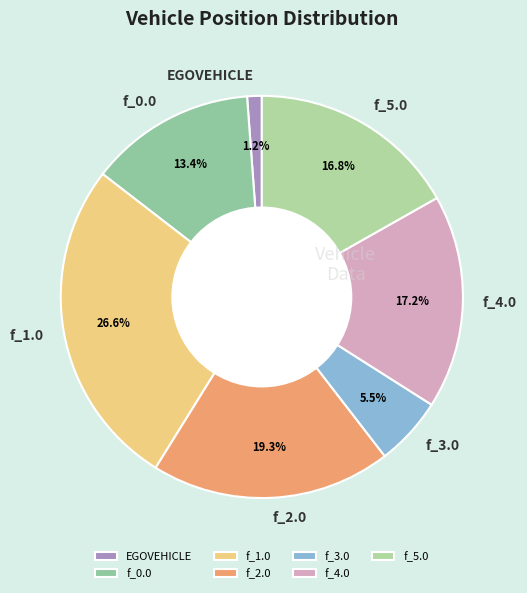

Does f_0.0 account for over 50% of the chart?

No